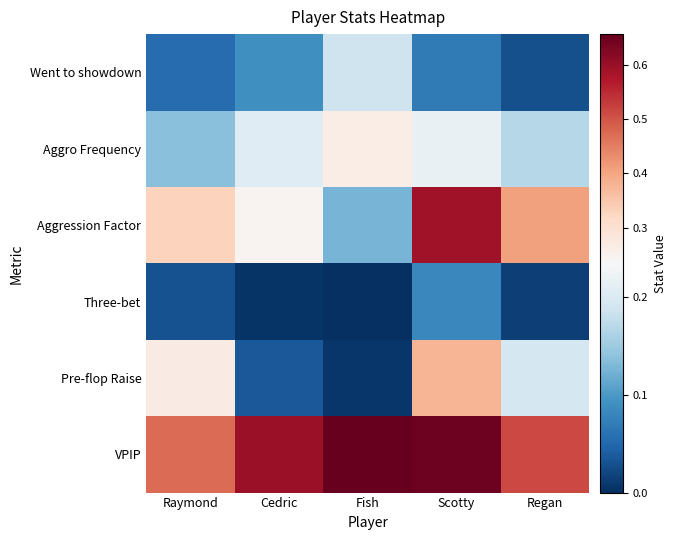

At how many categories does at least one series exceed 0?

5